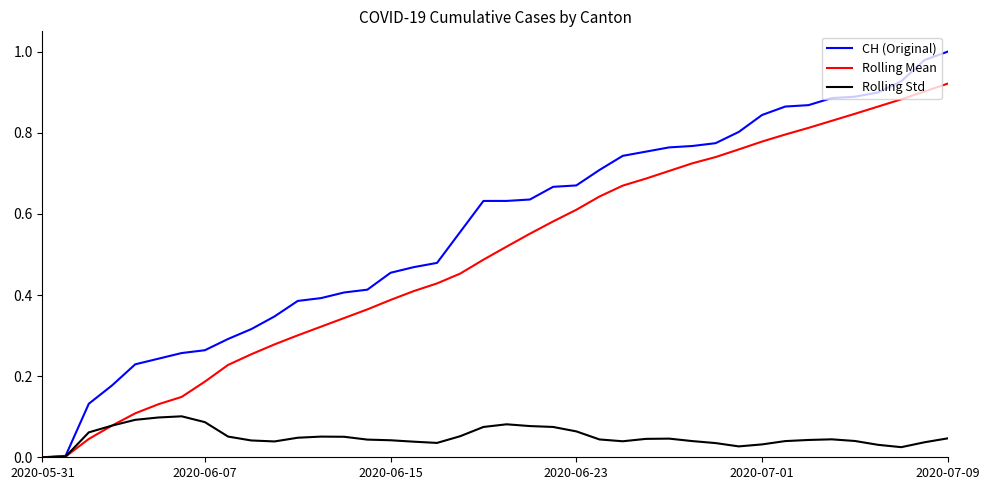

Which series has the largest range (max minus min)?

CH (Original)